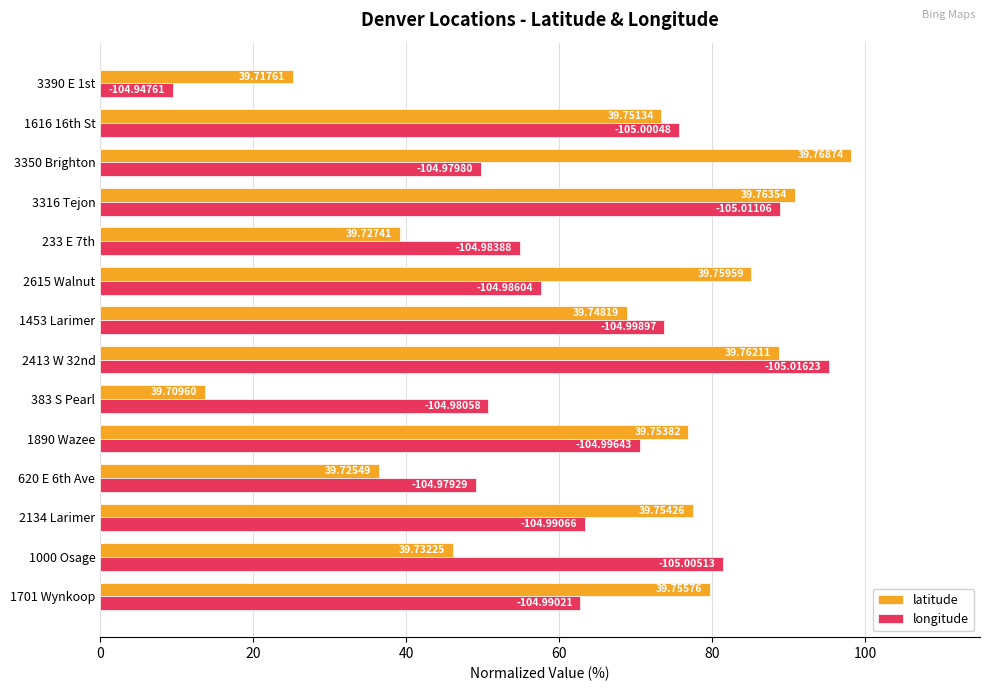

What are all the series names shown in the legend?

latitude, longitude